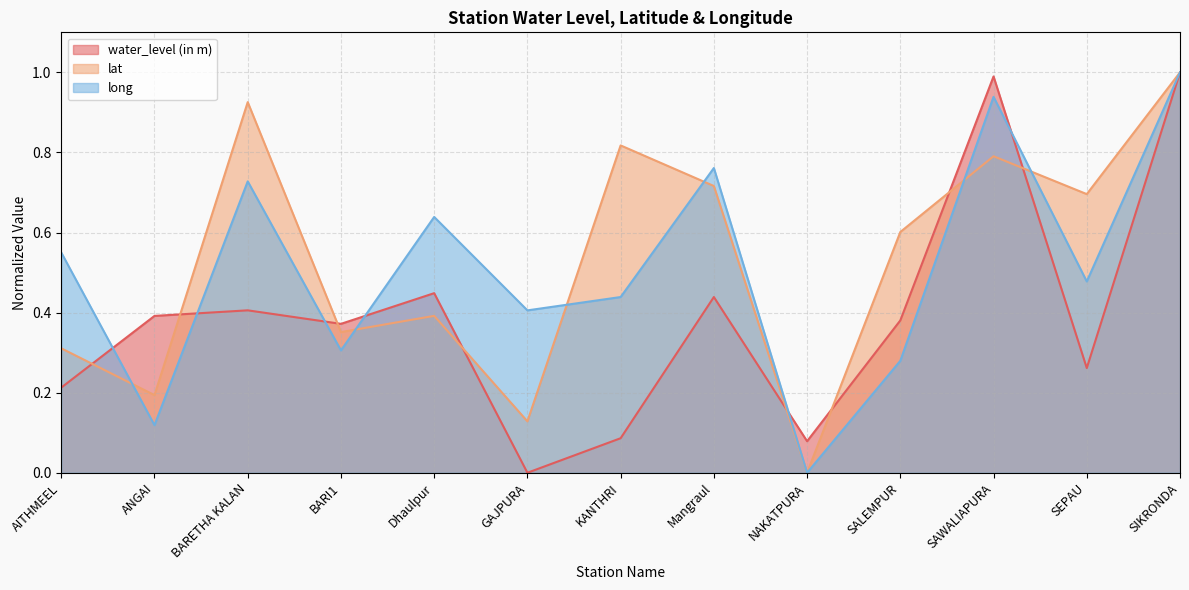

What is the highest value of the lat series?

1.0